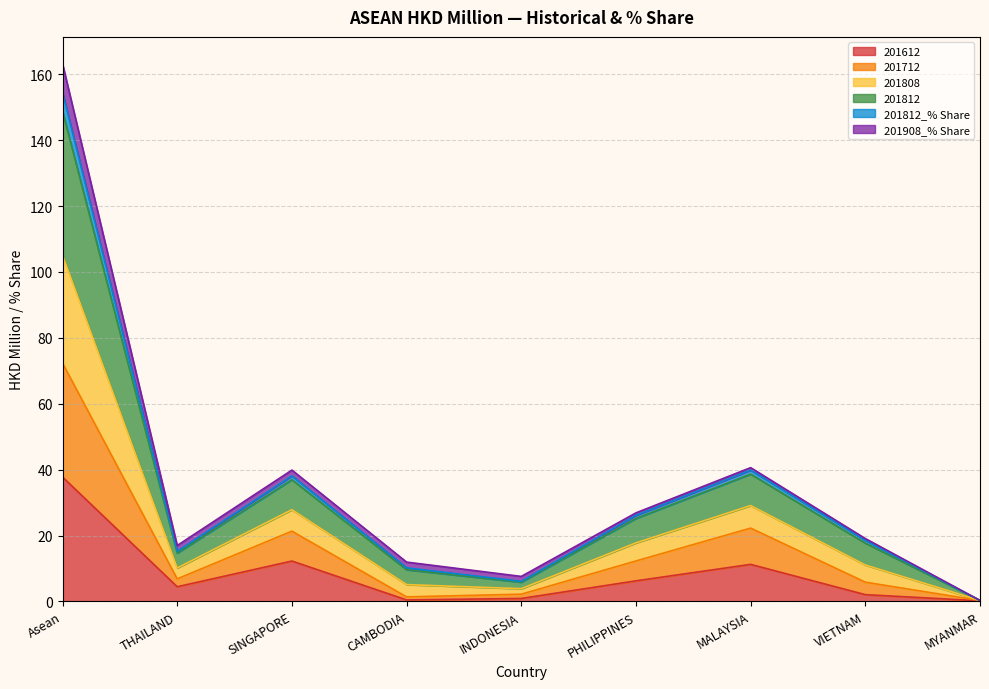

The value of 201712 at SINGAPORE is 34.8. True or false?

False